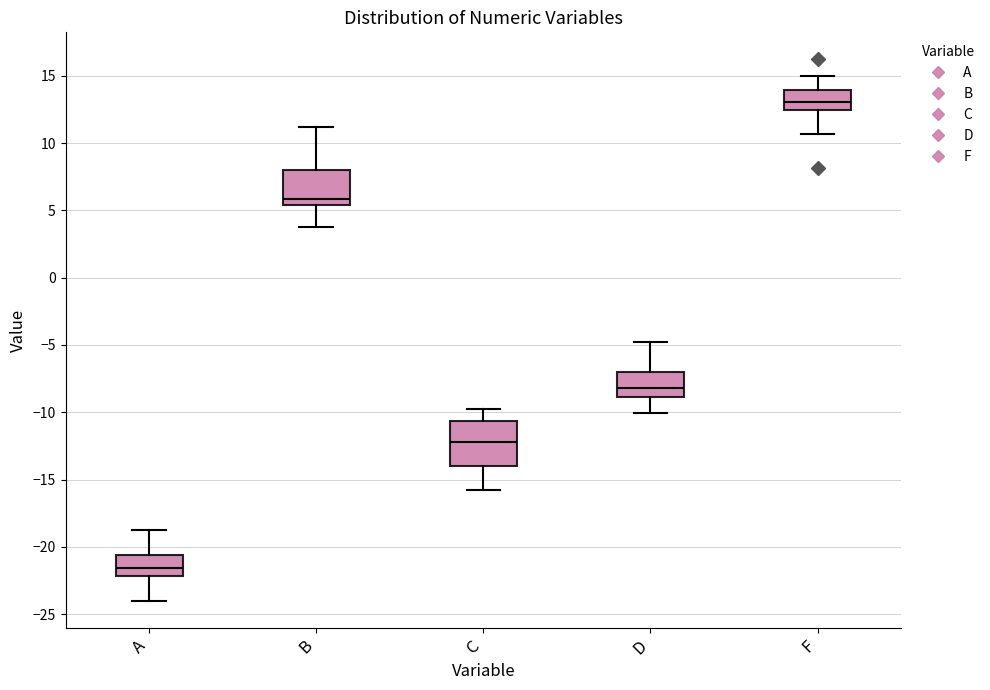

Which box's median line is the highest?

F